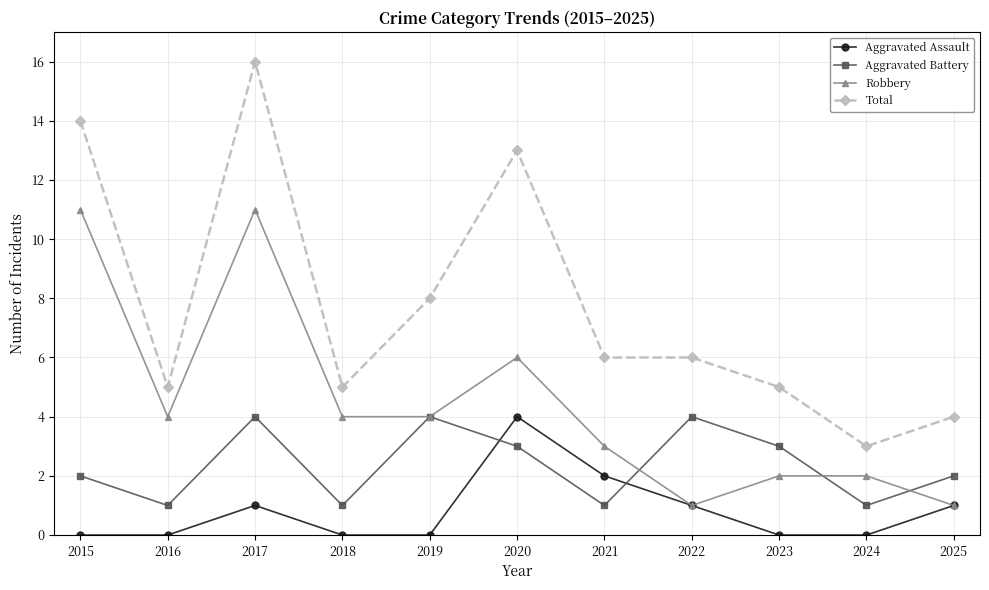

At which category does the chart reach its peak across all series?

2017